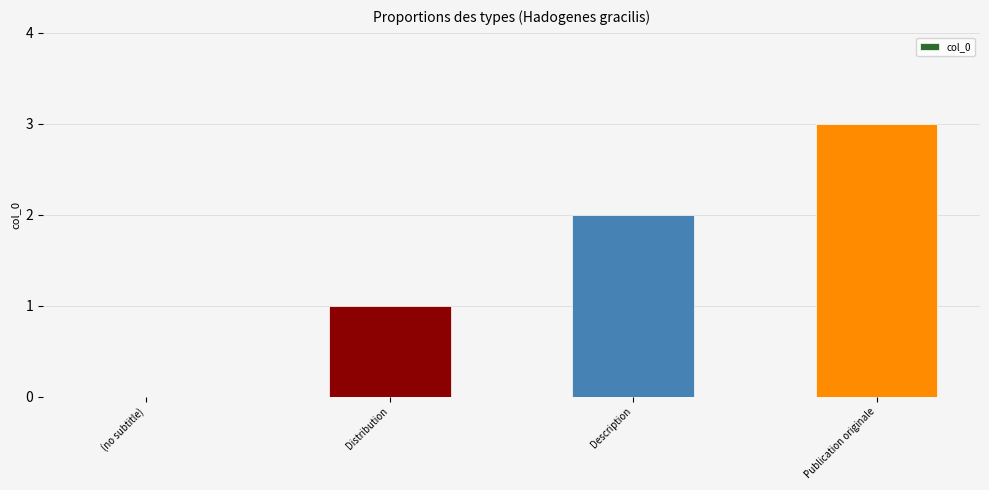

What is the sum of all values?

6